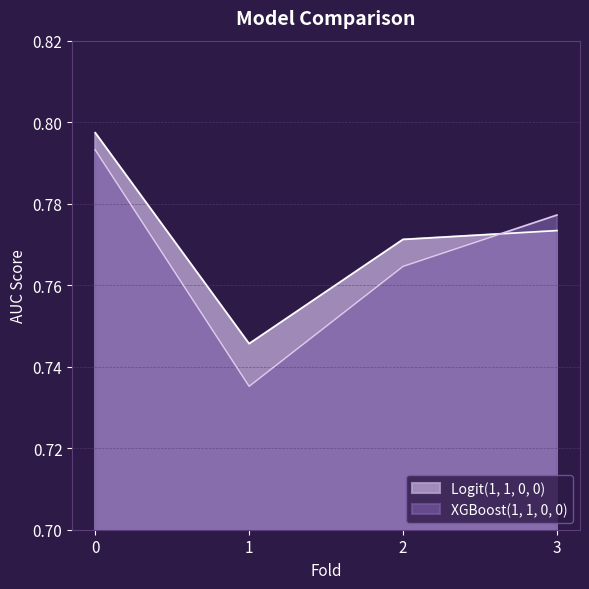

What is the value of the Logit(1, 1, 0, 0) point at the 1st from the left?

0.8